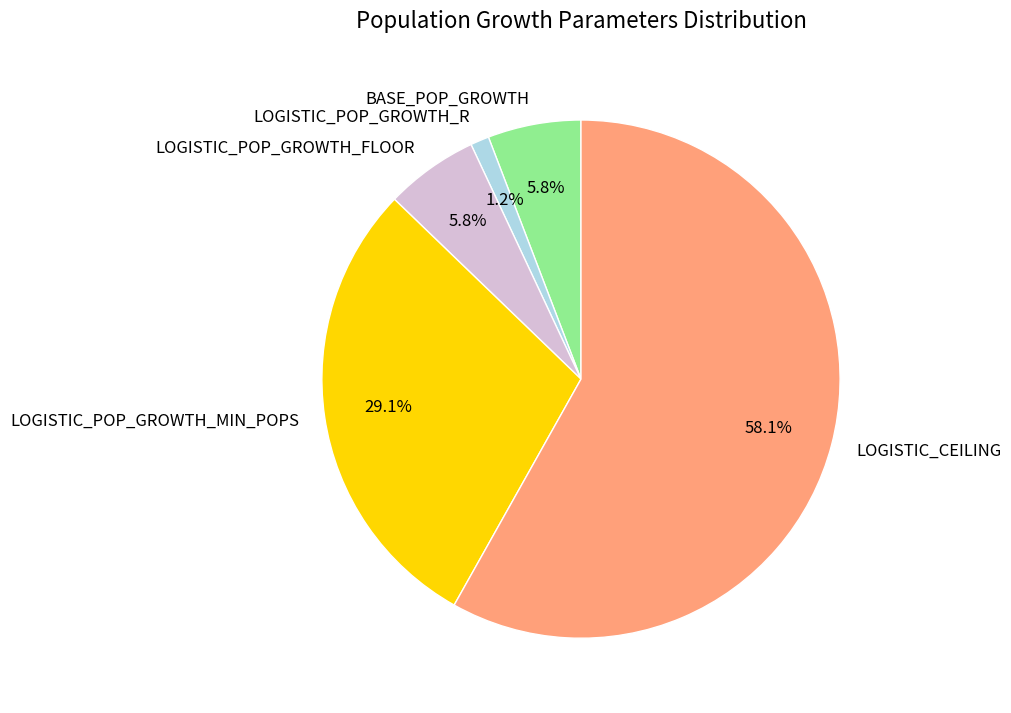

Which has a higher value, LOGISTIC_POP_GROWTH_R or LOGISTIC_POP_GROWTH_MIN_POPS?

LOGISTIC_POP_GROWTH_MIN_POPS